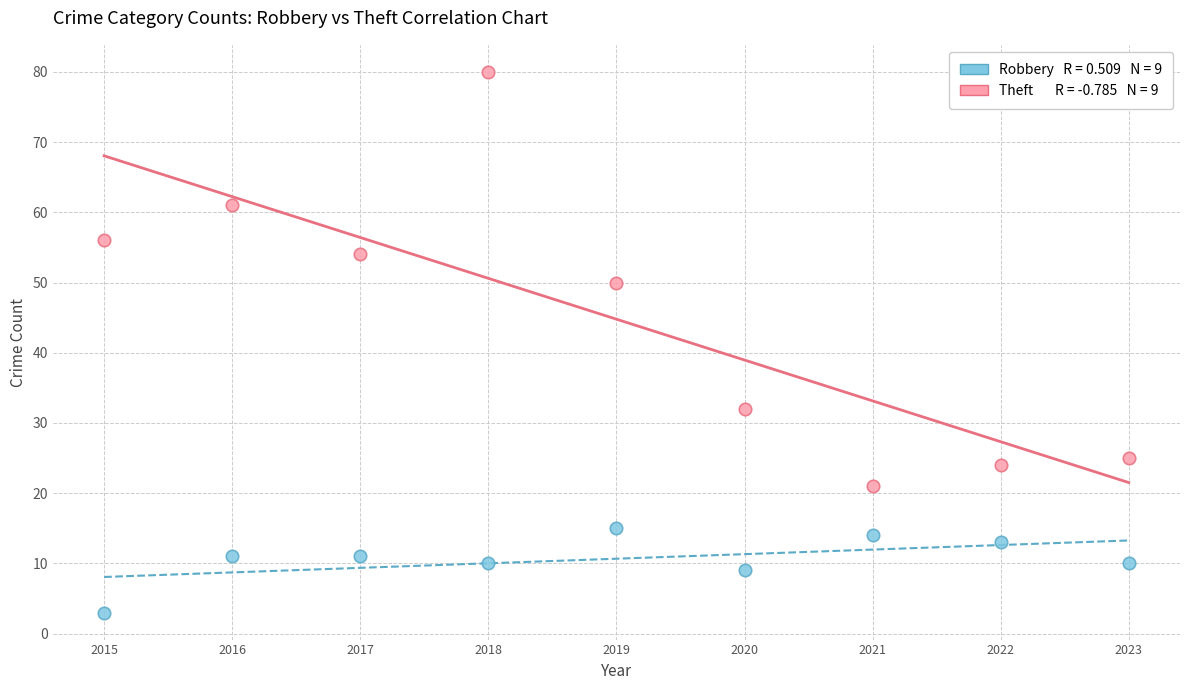

Across all data points, what is the range of X values (max minus min)?

8